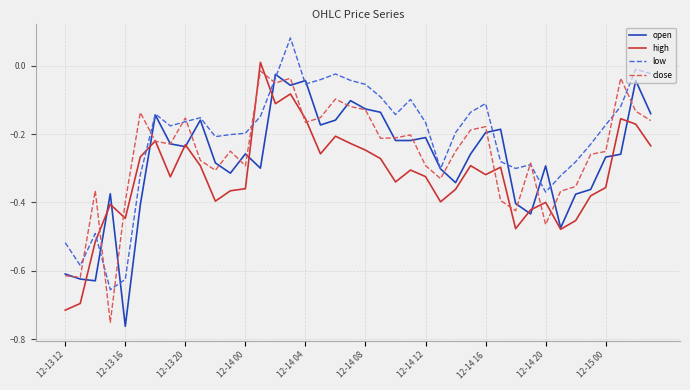

What is the difference between the maximum and minimum values in the high series?

0.7